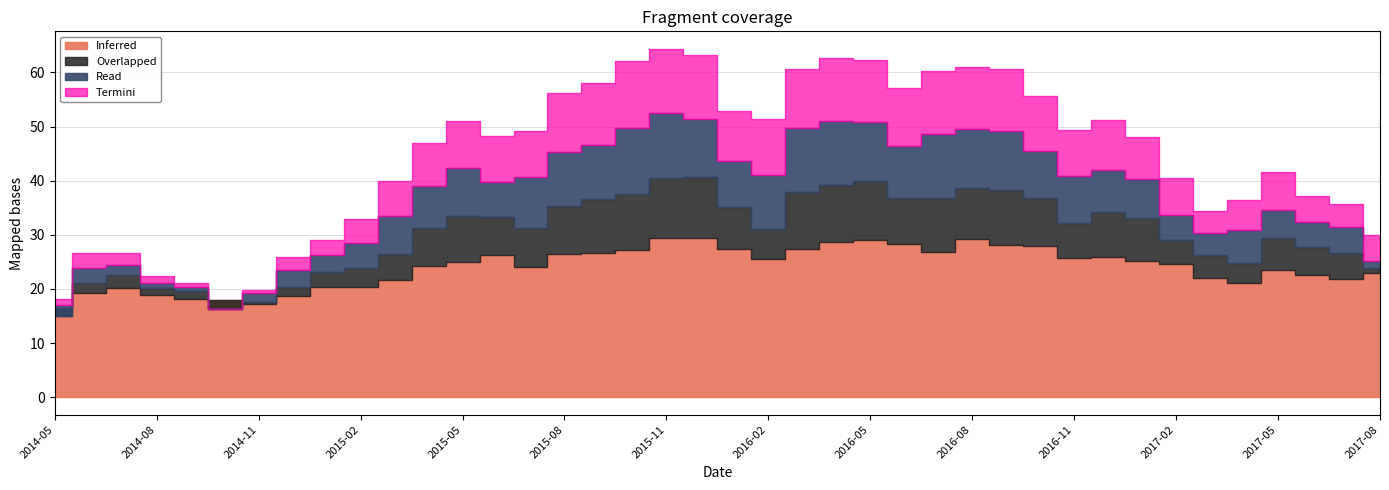

Between 2016-08 and 2016-05, which is larger?

2016-08